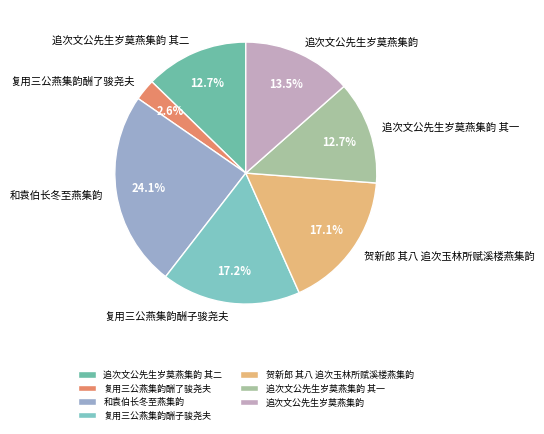

What is the largest slice in the pie chart?

和袁伯长冬至燕集韵